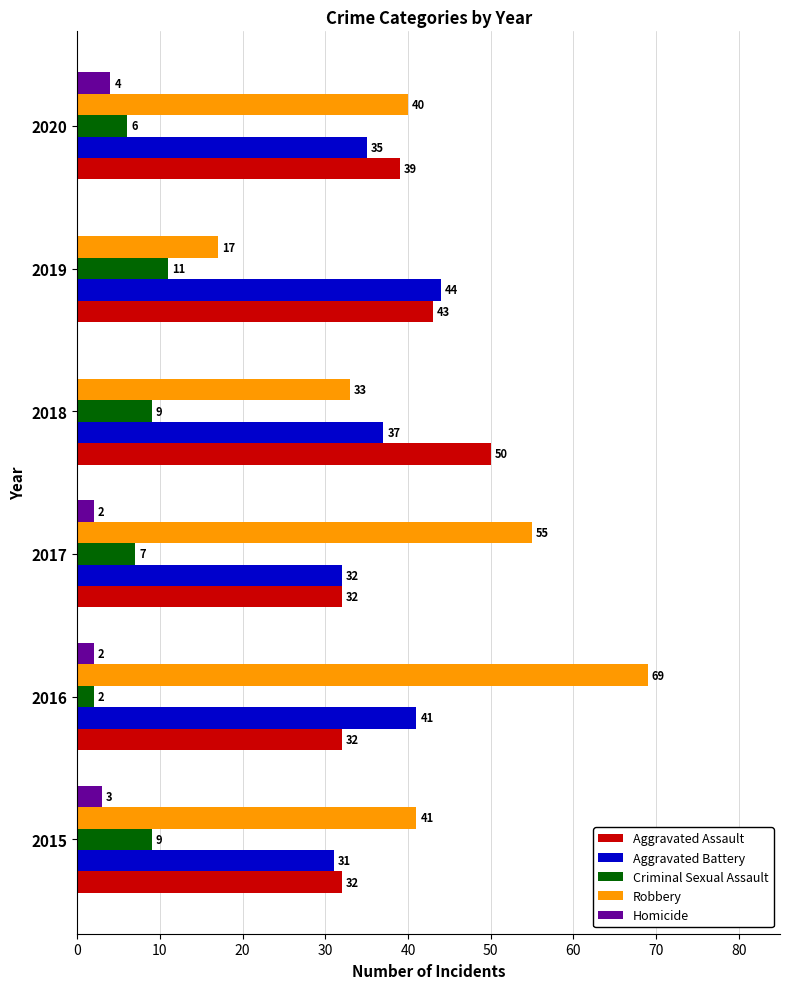

Between 2016 and 2020, which series saw the biggest shift?

Robbery